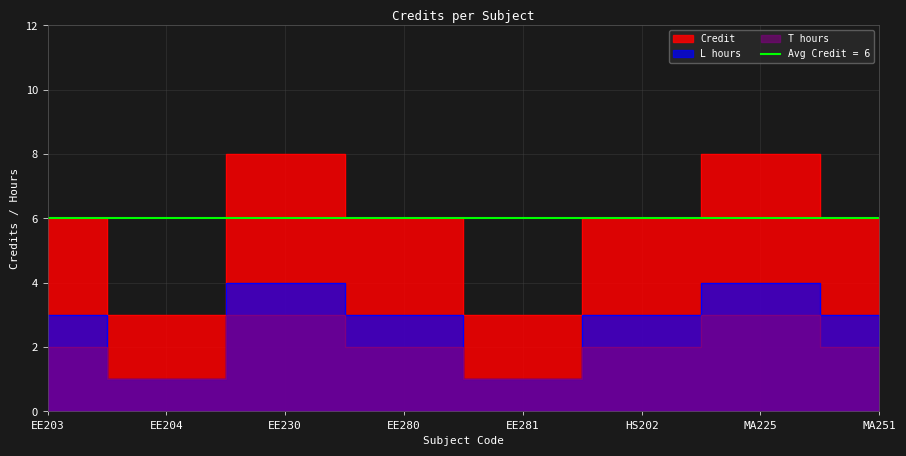

How many points are lower than both their immediate neighbors (excluding endpoints)?

2